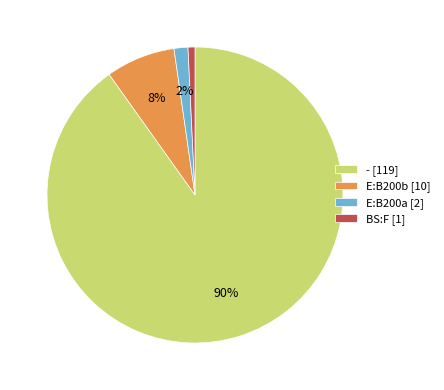

The E:B200b [10] slice represents 8% of the pie. True or false?

True